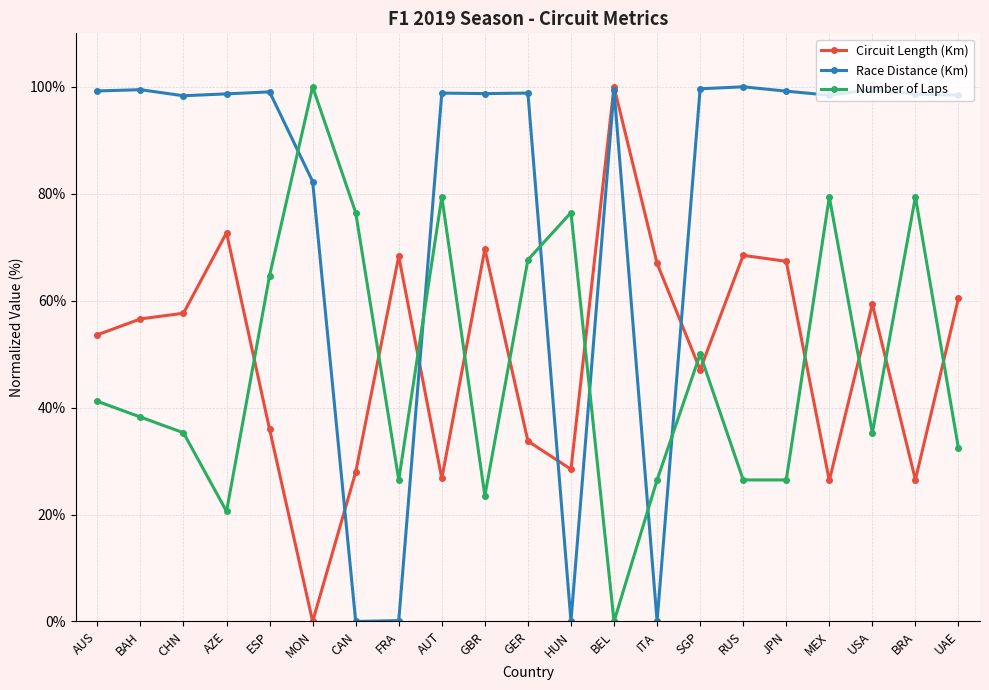

Rank the series at MEX from highest to lowest value.

Race Distance (Km), Number of Laps, Circuit Length (Km)